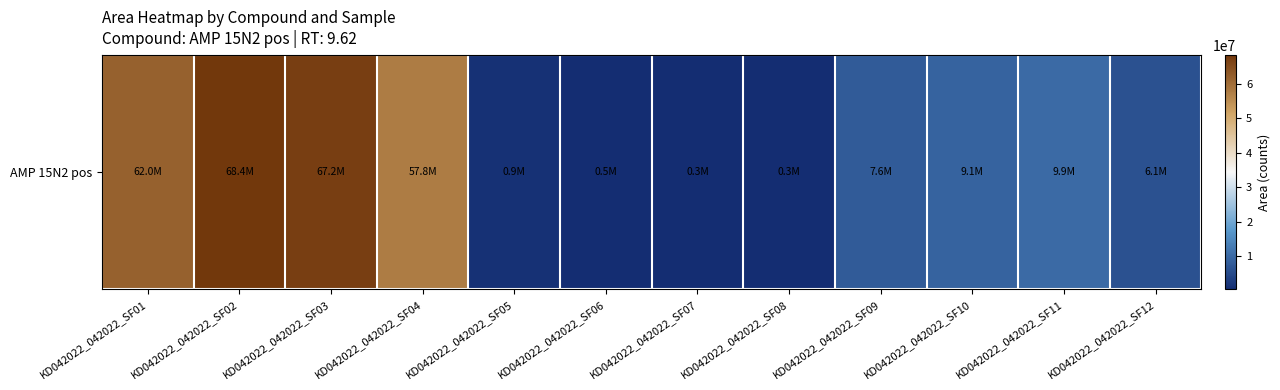

How many categories are shown in the chart?

12